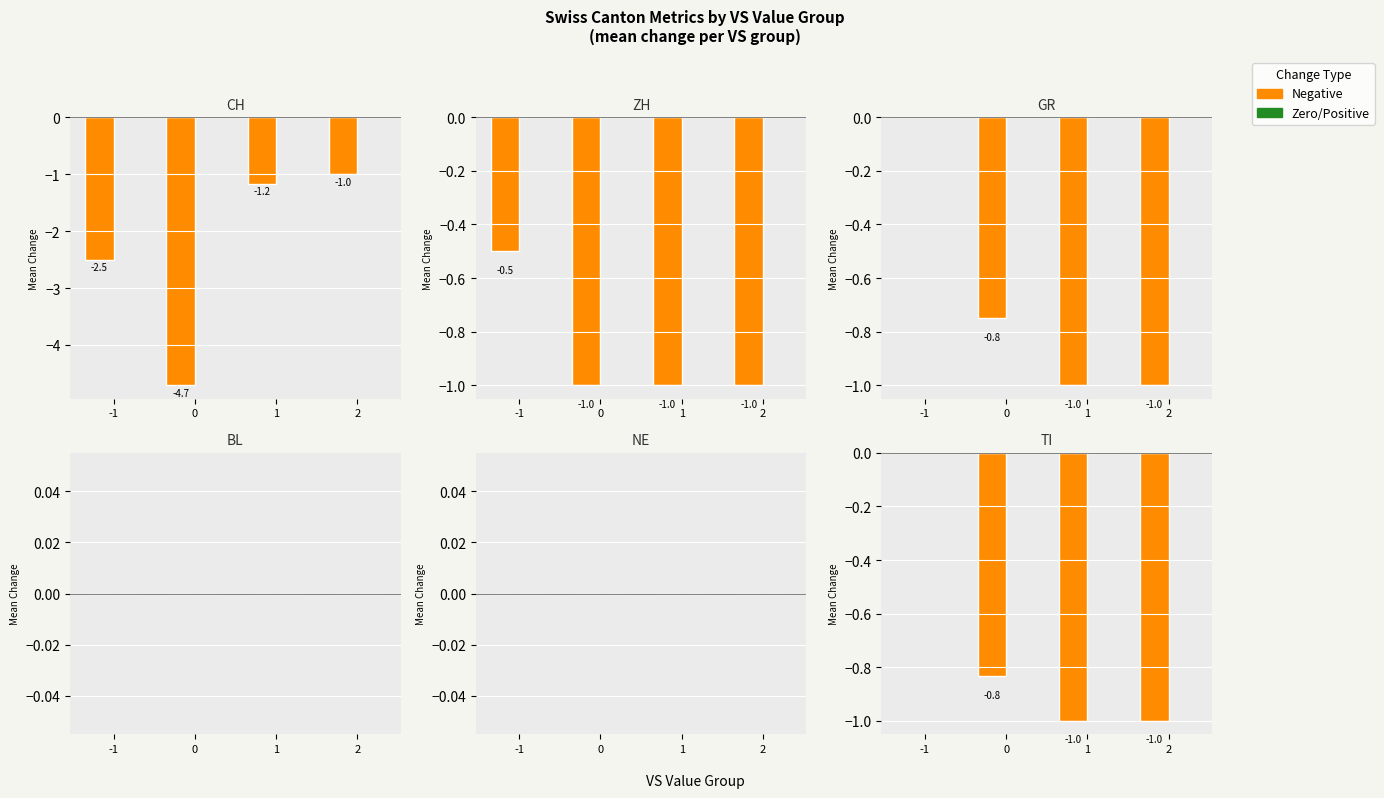

How many groups of bars are there?

4